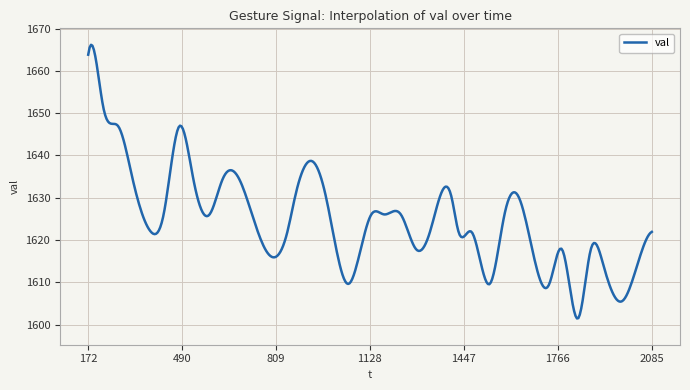

What is the maximum value shown in the chart?

1666.2